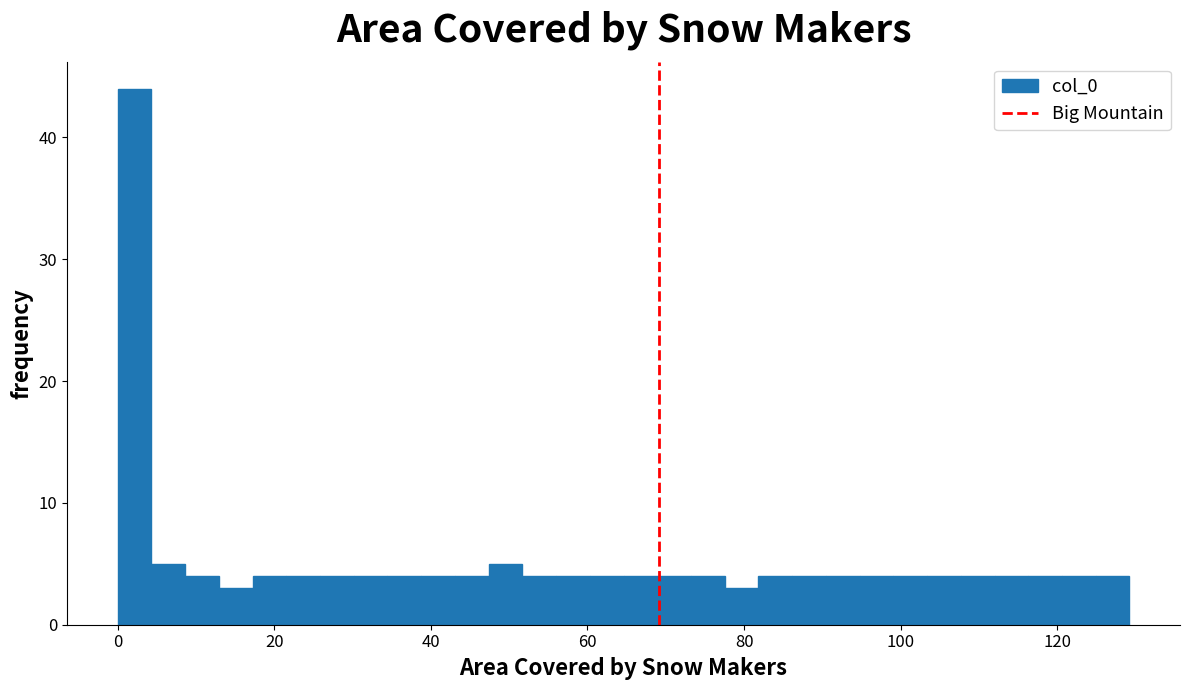

Read against the x-axis, roughly where is the centre of the tallest bar?

2